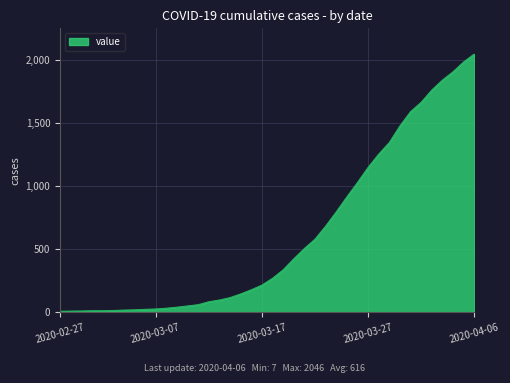

What is the maximum value shown in the chart?

2046